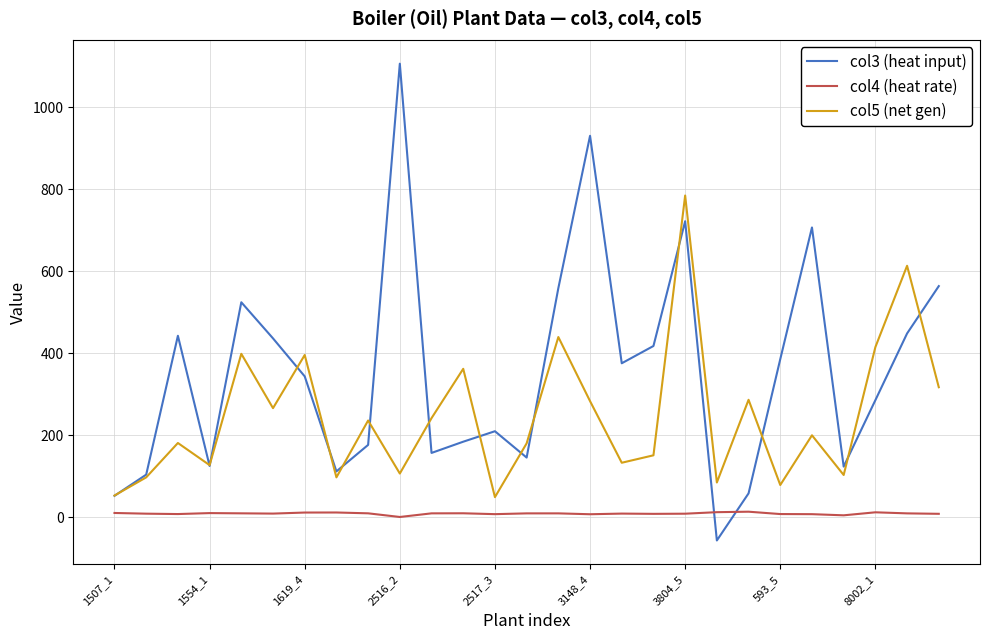

Rank the series by their average value, from lowest to highest.

col4 (heat rate), col5 (net gen), col3 (heat input)